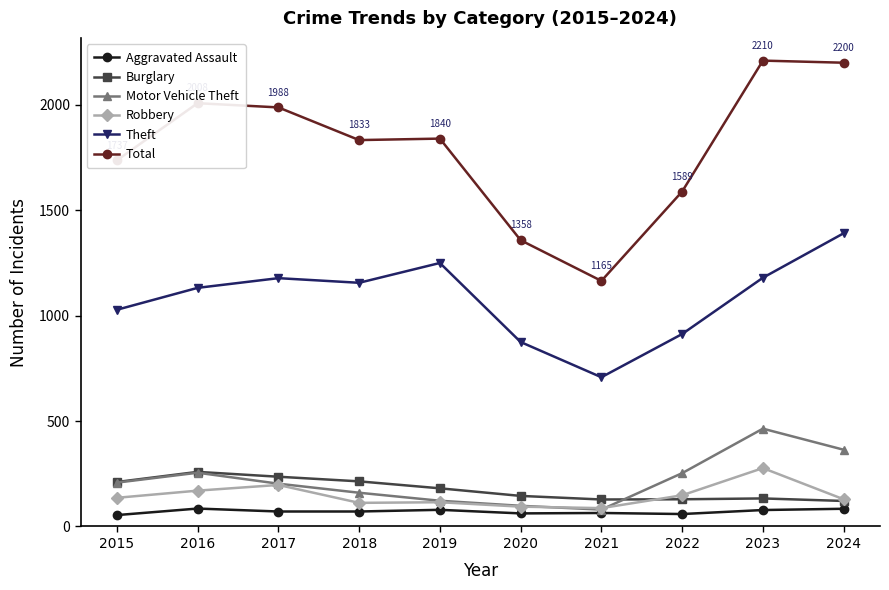

True or false: Total has more than 0 interior local peaks.

True